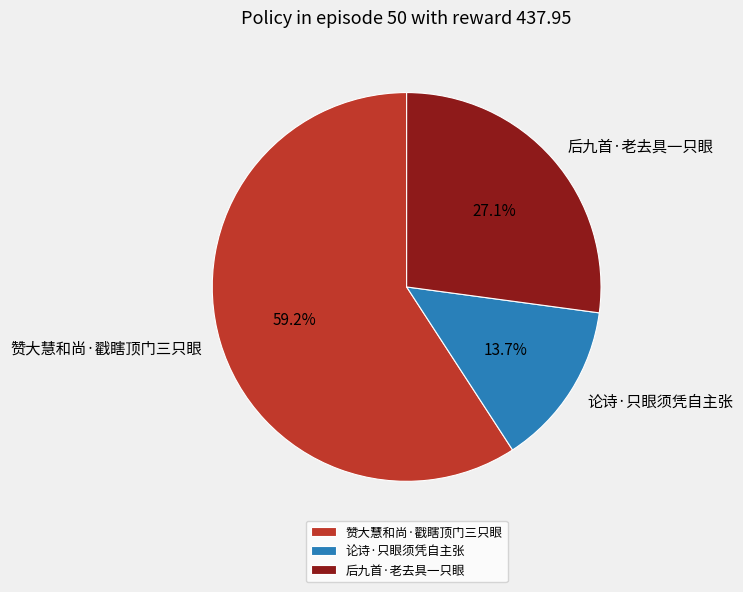

Does any single category account for the majority?

Yes